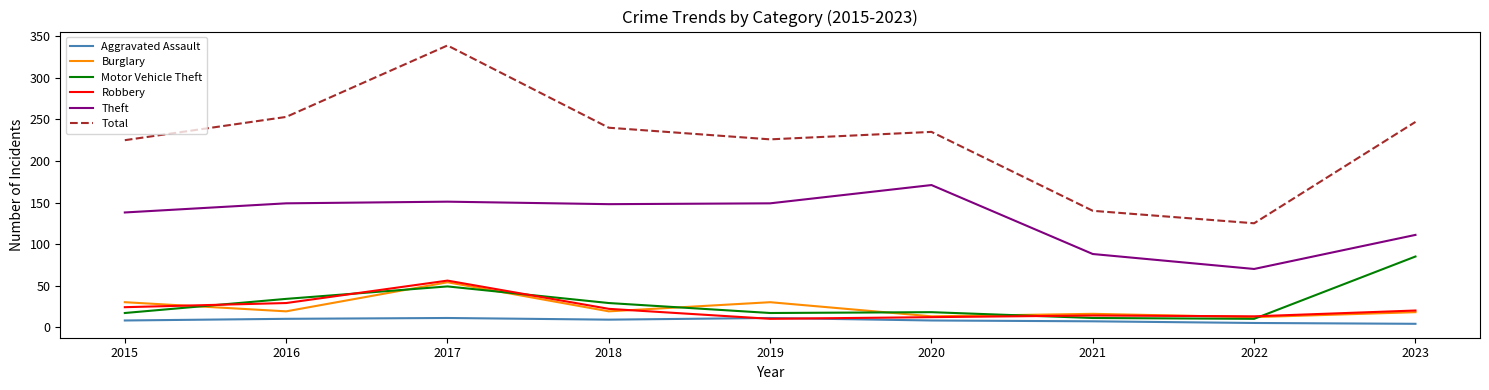

True or false: Robbery and Theft cross at least once.

False